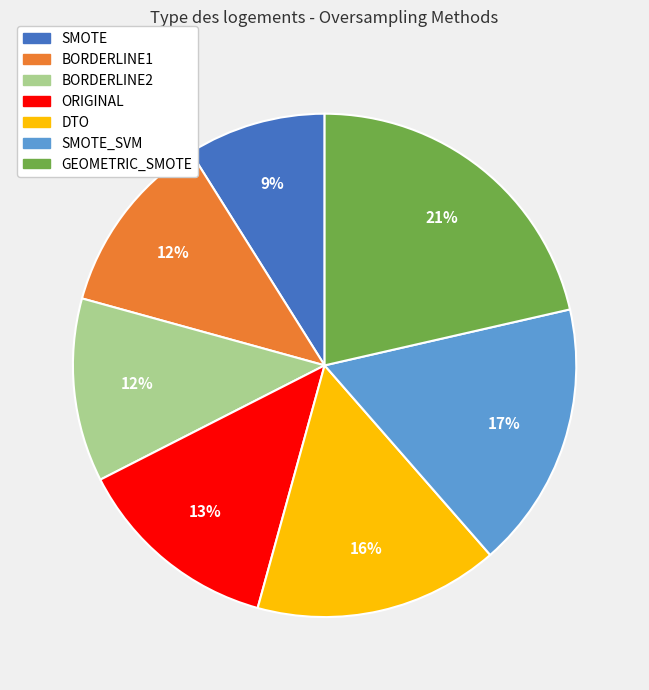

To the nearest percent, what is the average slice percentage?

14%